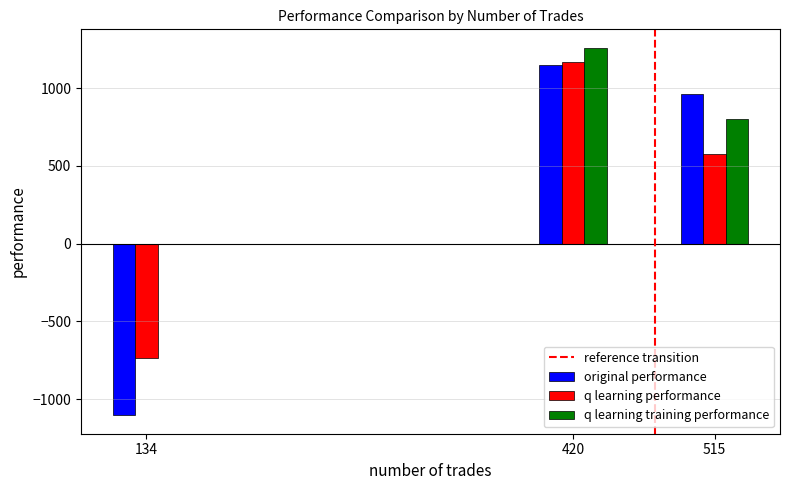

What is the maximum value for q learning performance?

1165.8